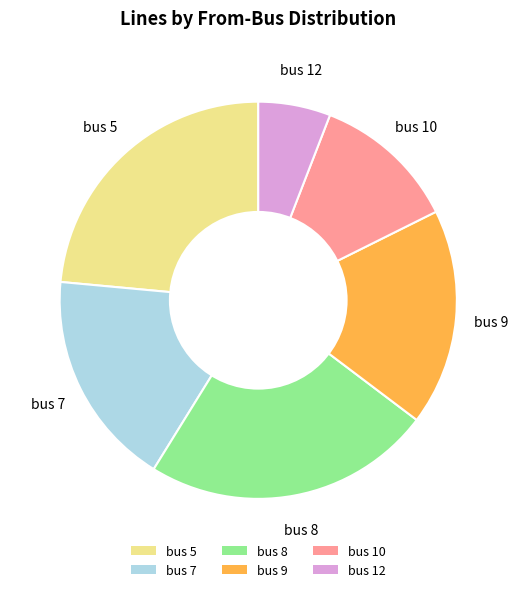

Combined, do bus 5 and bus 8 account for over 50%?

No